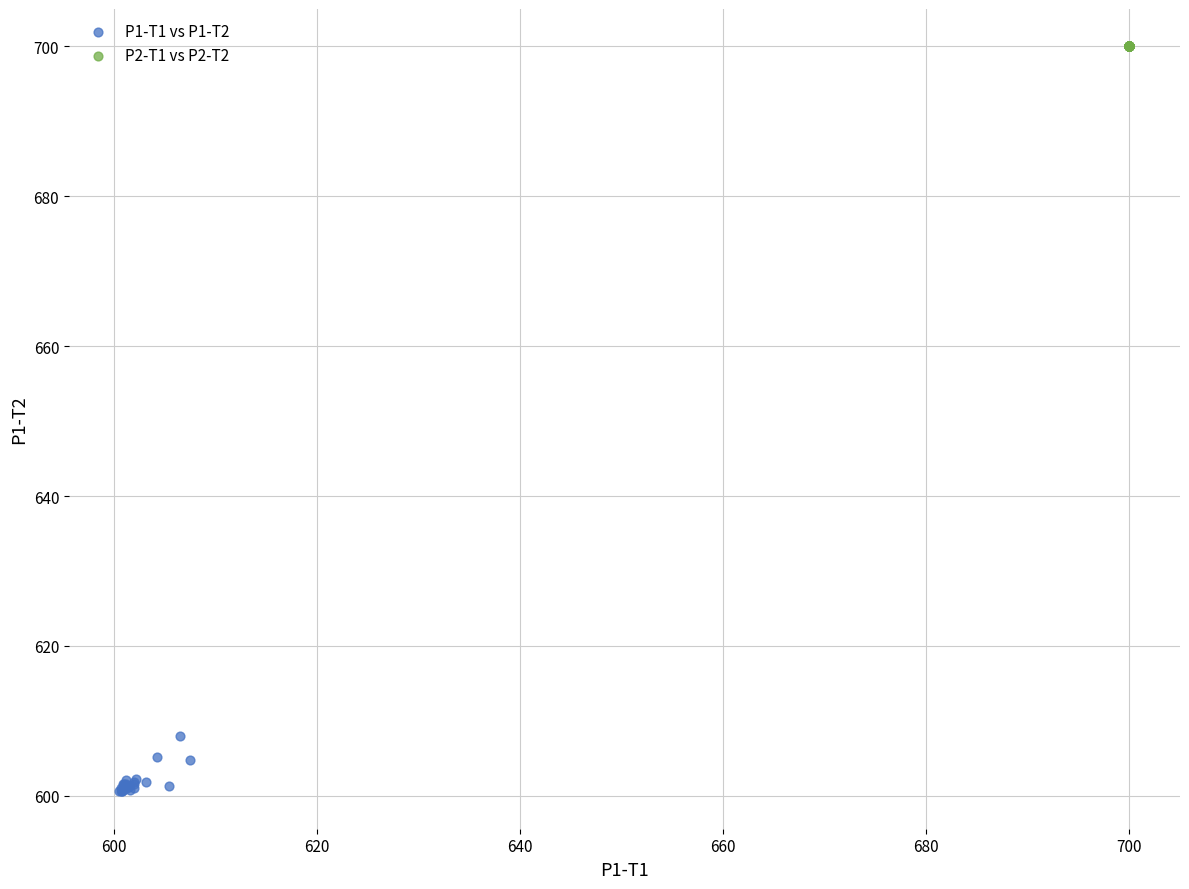

Which series contains the highest Y value?

P2-T1 vs P2-T2